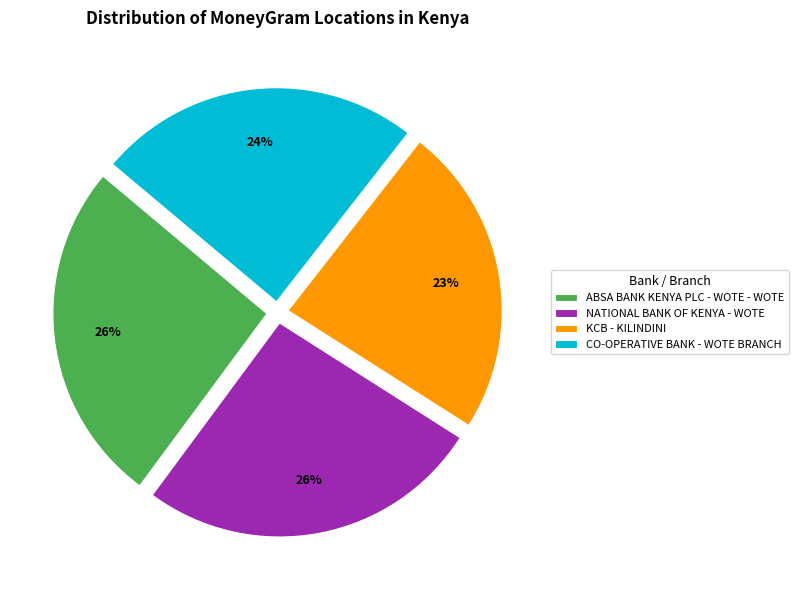

To the nearest percent, what is the combined percentage of KCB - KILINDINI and ABSA BANK KENYA PLC - WOTE - WOTE?

49%